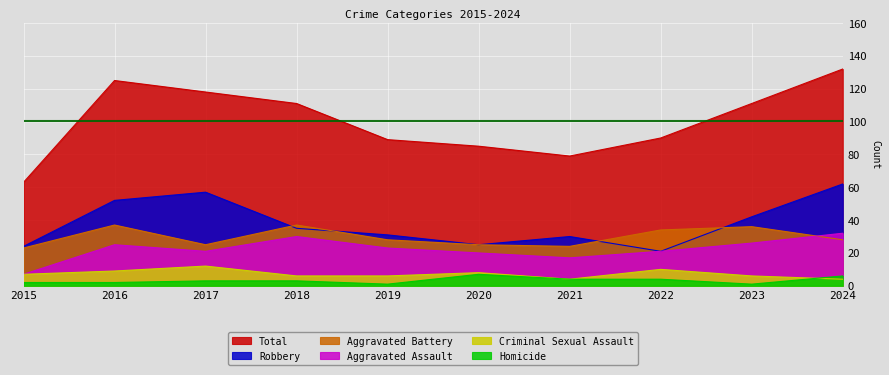

Which series has the largest total across all categories?

Total